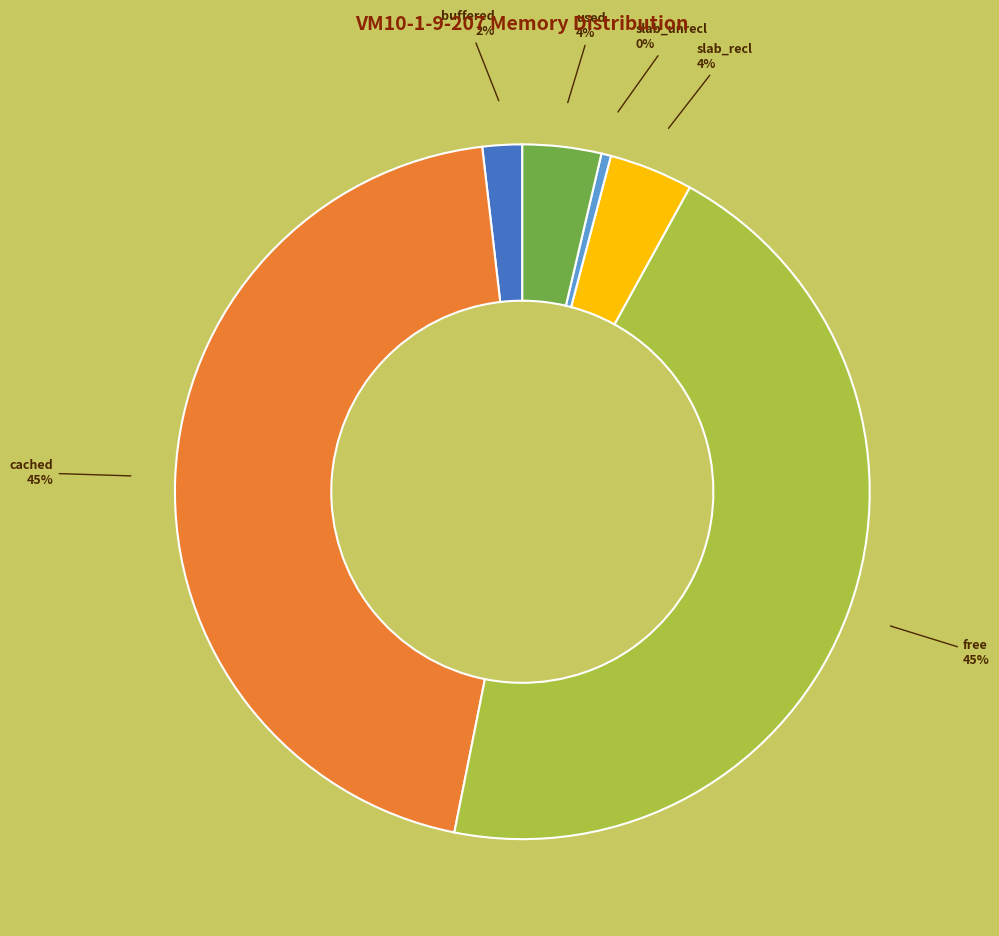

To the nearest percent, what is the difference between the largest and smallest slice percentages?

45%